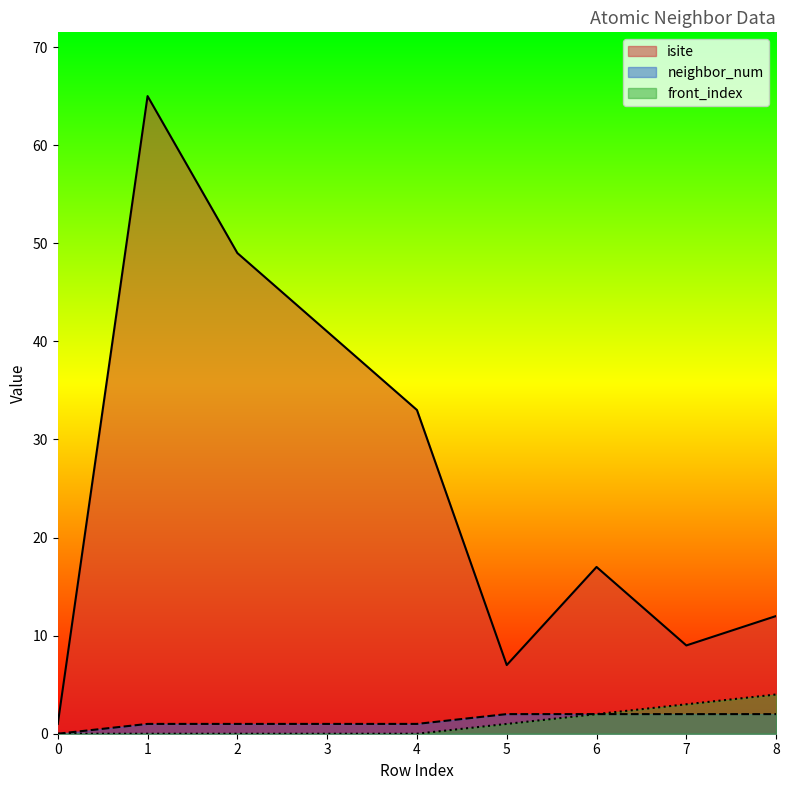

What value does the neighbor_num series have at 7?

2